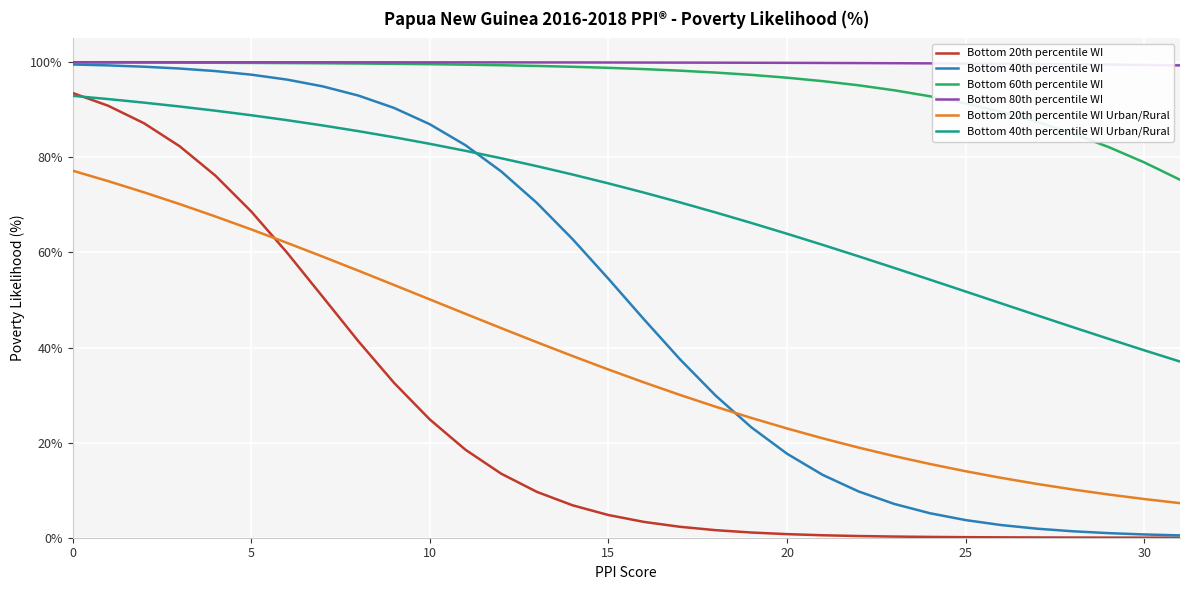

List the series in order of their peak value, highest first.

Bottom 80th percentile WI, Bottom 60th percentile WI, Bottom 40th percentile WI, Bottom 20th percentile WI, Bottom 40th percentile WI Urban/Rural, Bottom 20th percentile WI Urban/Rural